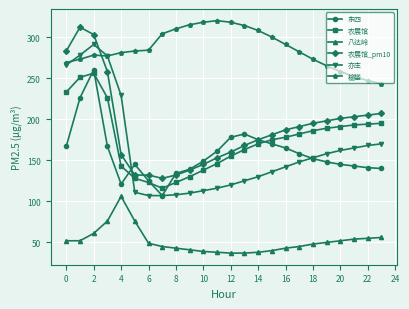

What is the value of the 榆垡 point at the 23rd from the left?

247